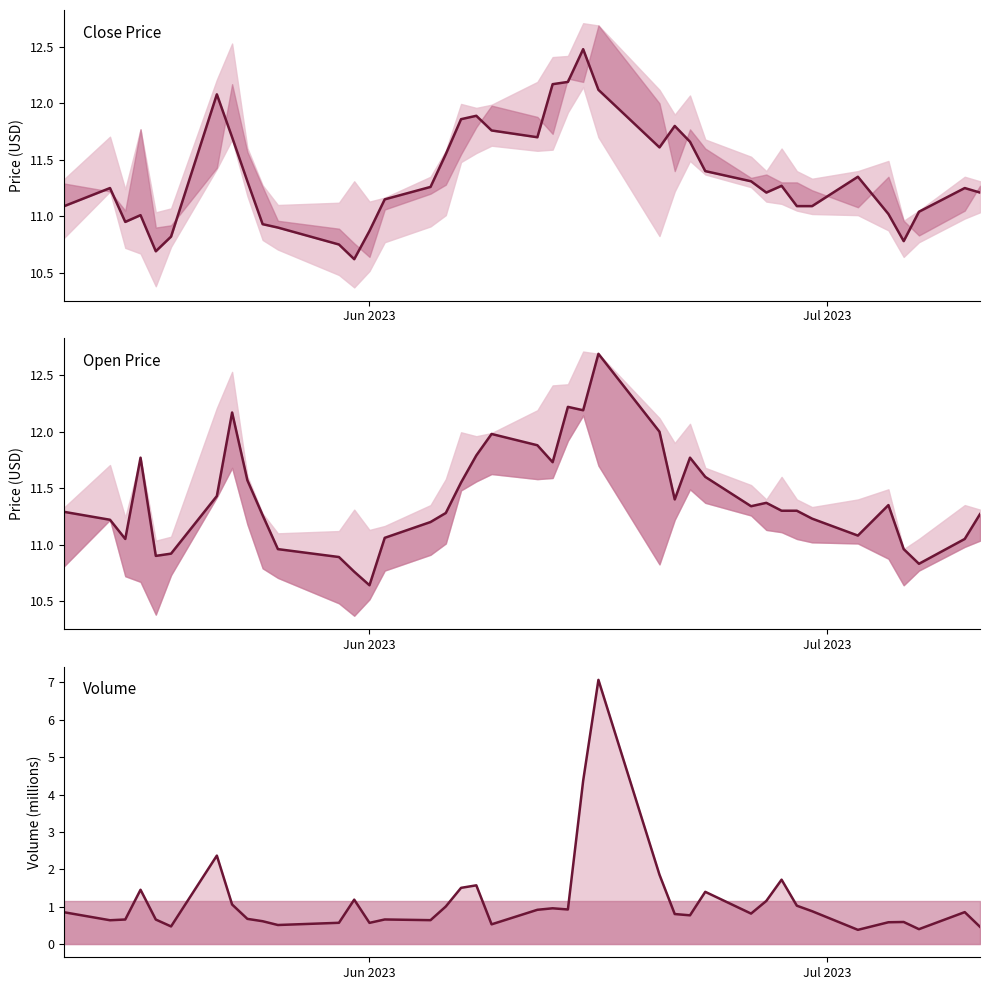

What is the highest value of the volume series?

7.1